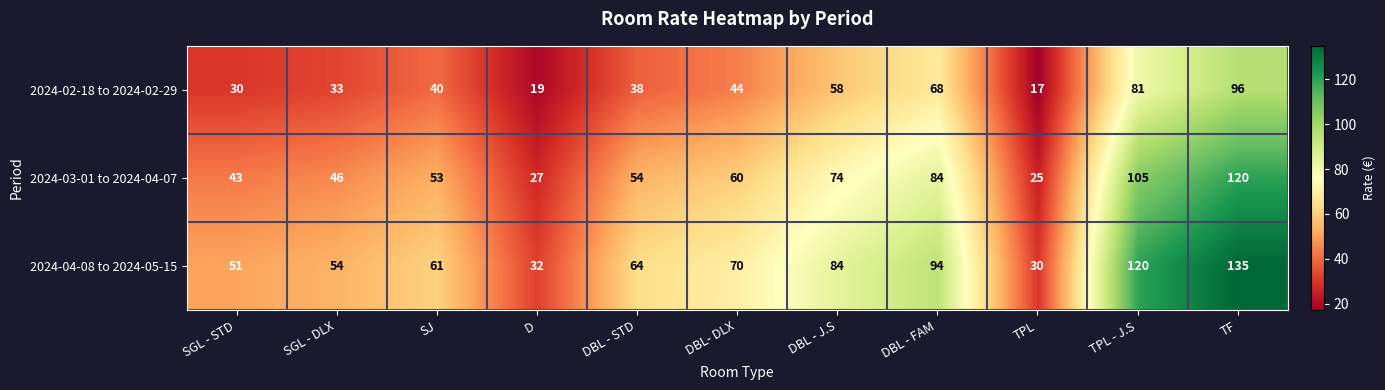

How many series are shown in this chart?

3